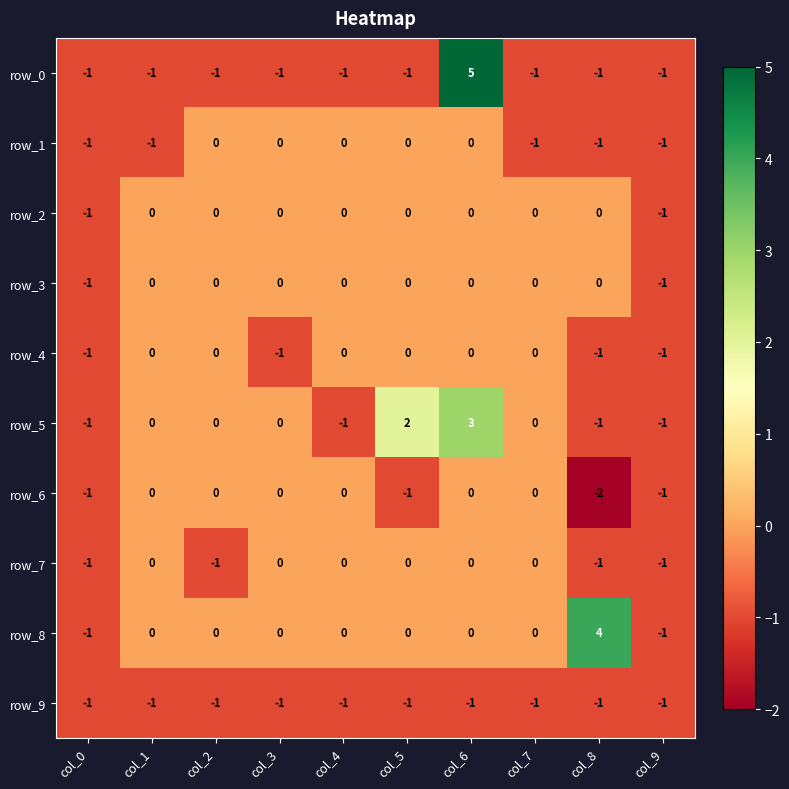

The row_0 series shows -1 at col_3. True or false?

True